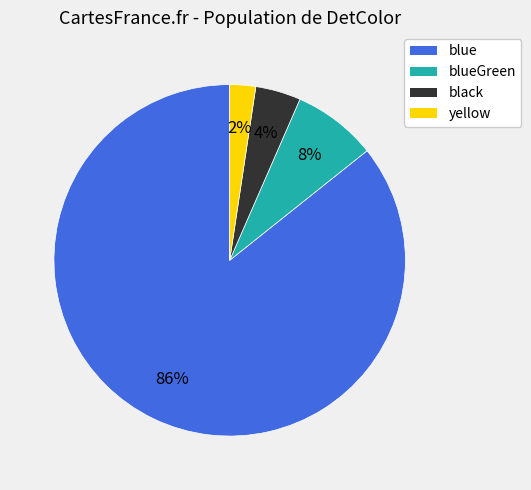

Is there a majority slice in this chart?

Yes